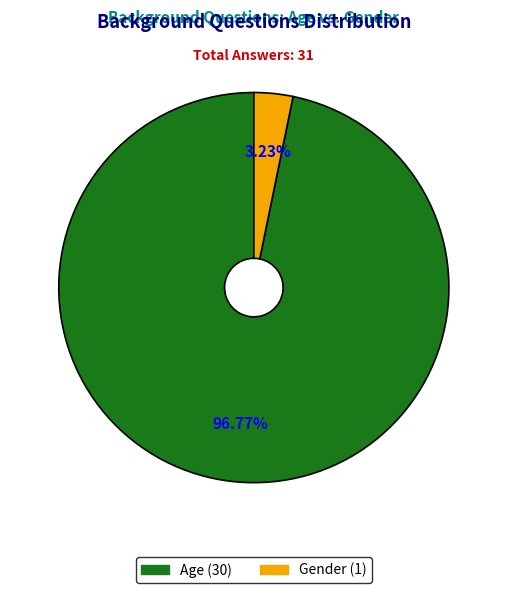

What is the ratio of the value at Age to the value at Gender?

30.0